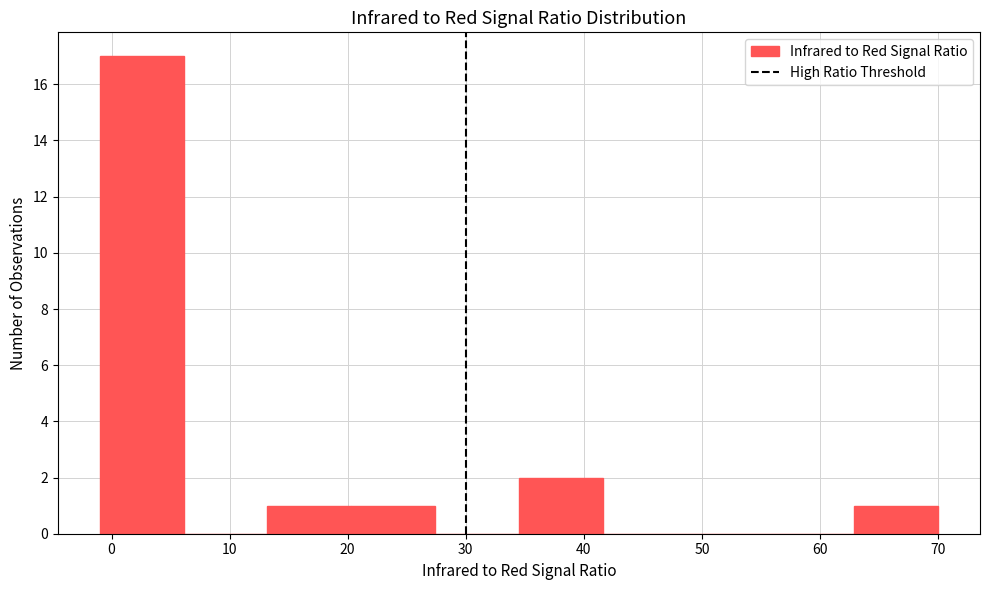

Reading left to right, list every bar in this chart as the range it spans on the x-axis followed by its height. Neither the bar edges nor the heights are printed on the chart, so give them approximately, as read against the axes.

-1.0 to 6.1: 17
6.1 to 13.2: 0
13.2 to 20.3: 1
20.3 to 27.4: 1
27.4 to 34.5: 0
34.5 to 41.6: 2
41.6 to 48.7: 0
48.7 to 55.8: 0
55.8 to 62.9: 0
62.9 to 70.0: 1